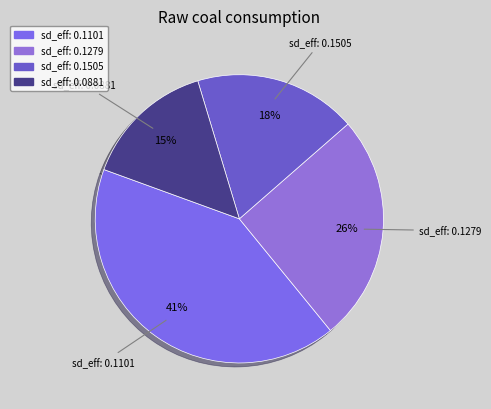

Does any single category account for the majority?

No